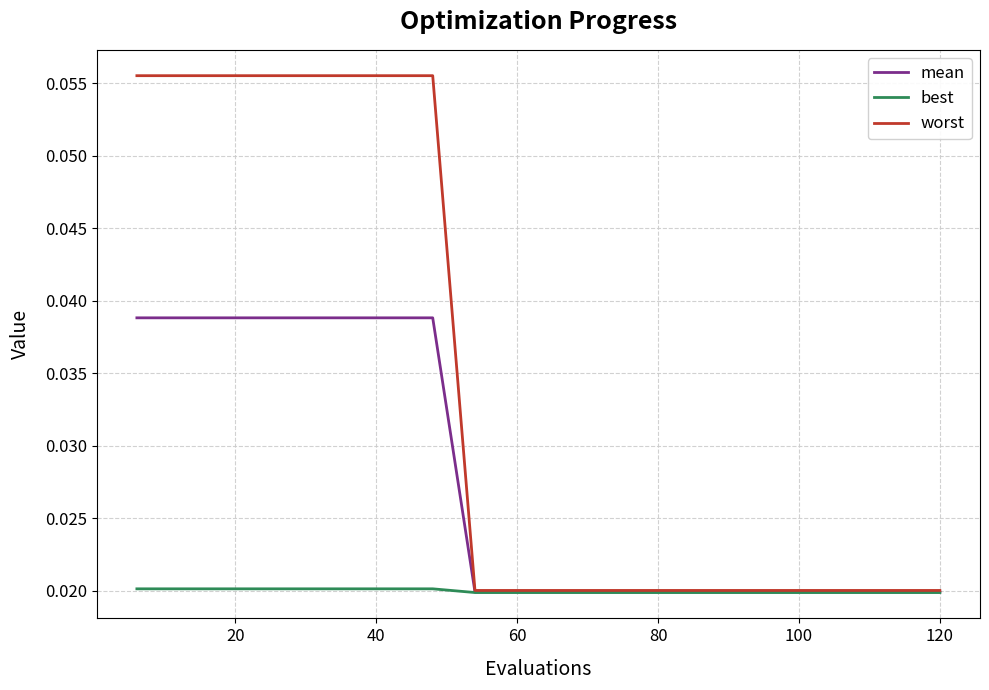

Which series has the widest spread of values?

worst